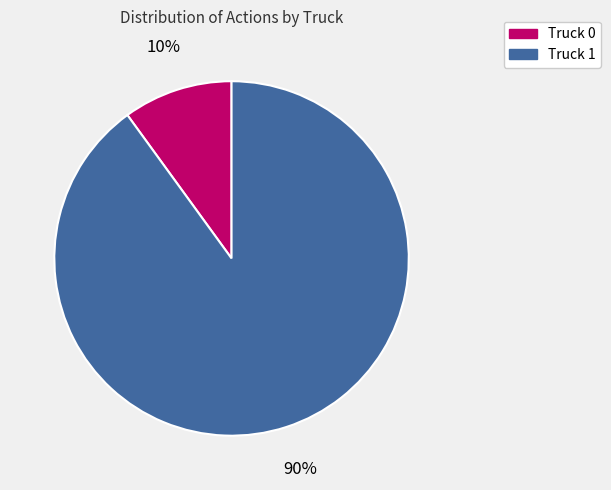

What percentage is the Truck 1 slice, to the nearest percent?

90%